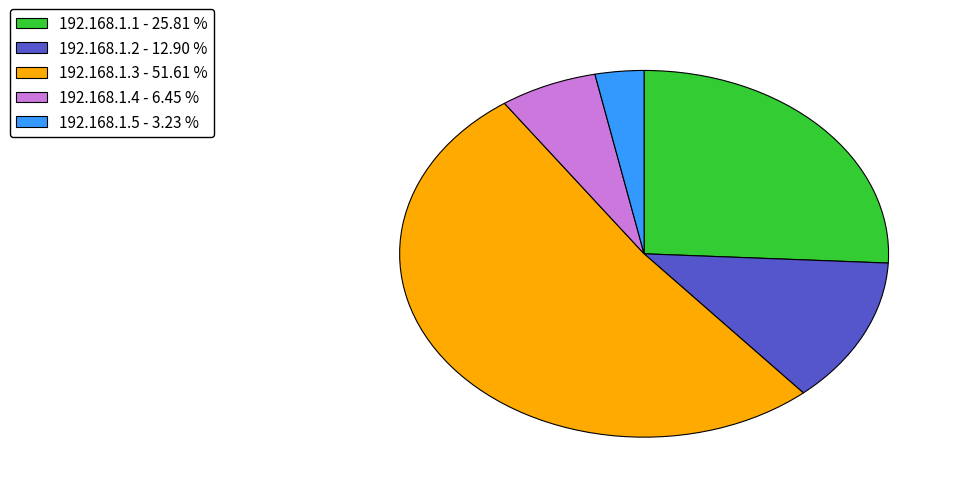

Between 192.168.1.3 and 192.168.1.1, which is larger?

192.168.1.3